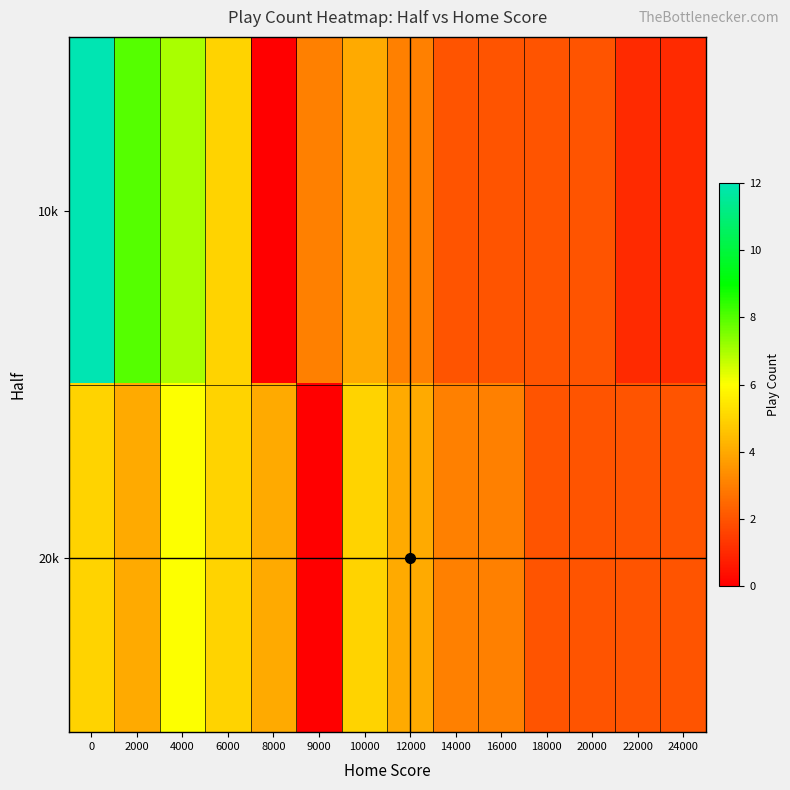

Which has a higher value, 18000 or 12000?

12000